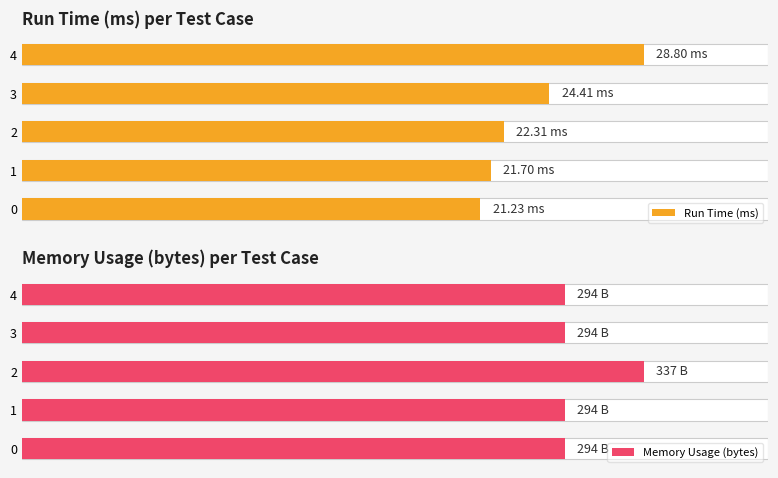

Reading right to left, transcribe all the data shown in this chart.

Run Time (ms): 28.8	24.4	22.3	21.7	21.2
Memory Usage (bytes): 294.0	294.0	337.0	294.0	294.0